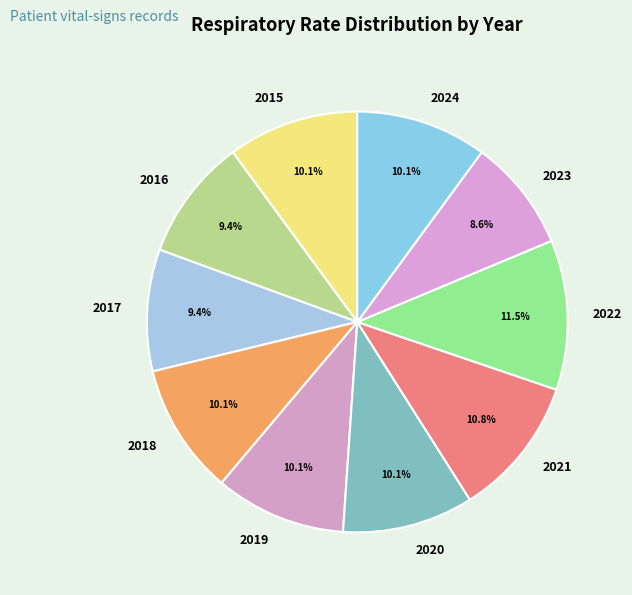

Is it true that 2021 is 25% of the pie?

False